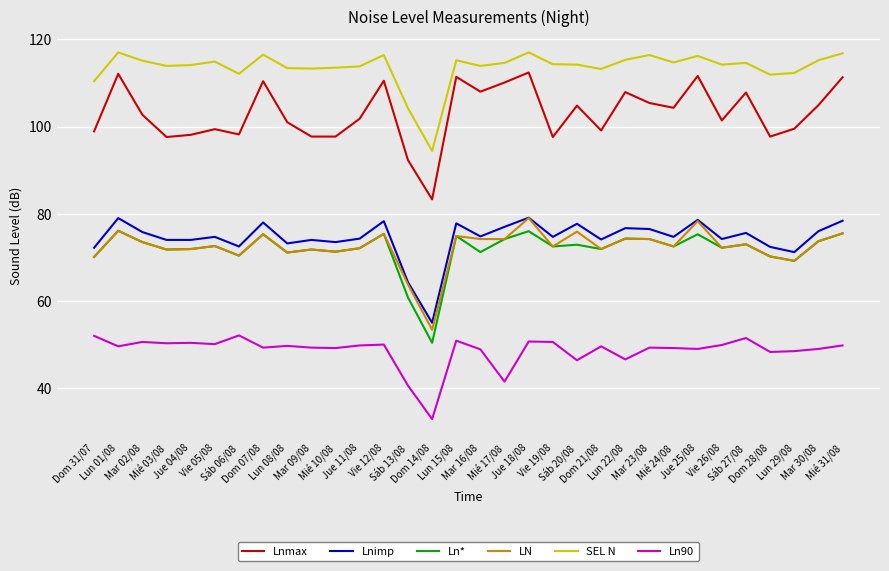

How many lines are shown in the chart?

6